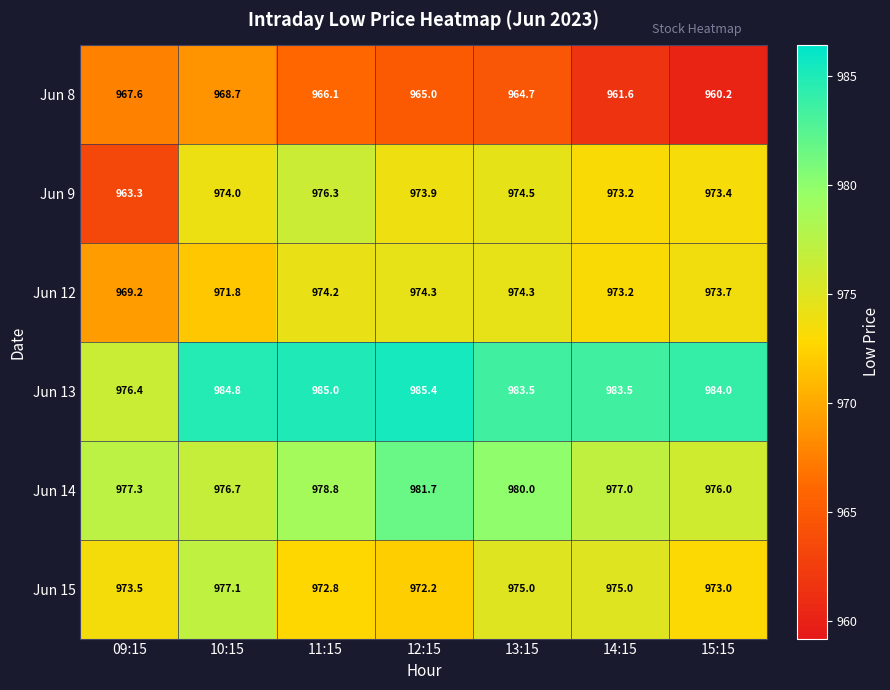

Which category has the lowest value across all series?

15:15